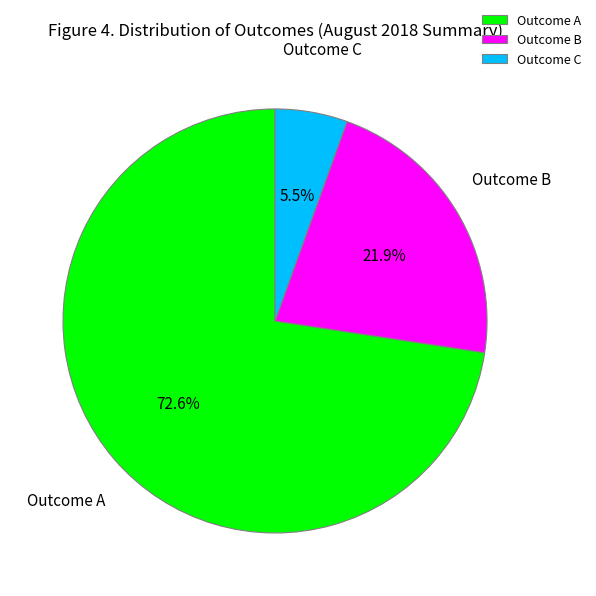

Which has a higher value, Outcome A or Outcome B?

Outcome A